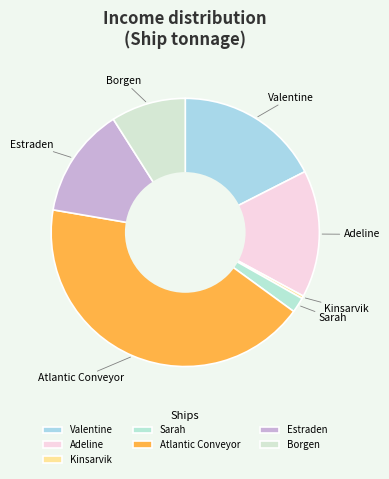

Does any single category account for the majority?

No